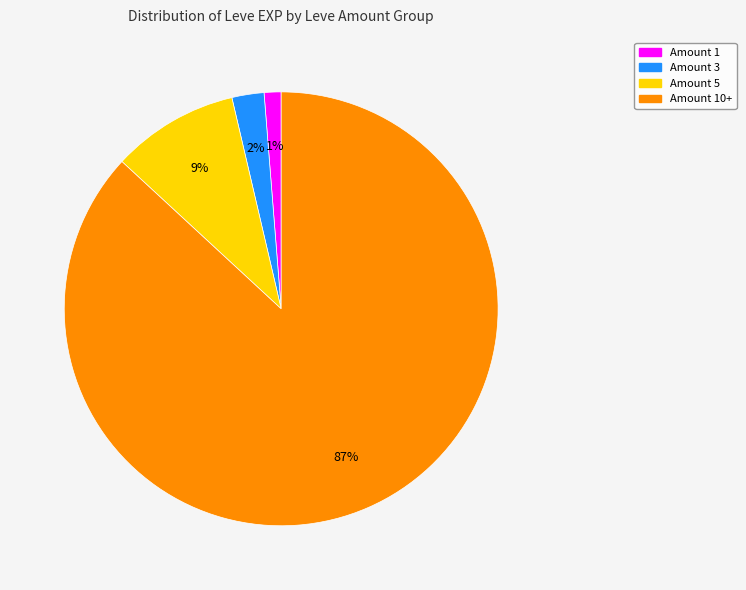

How many slices are in this pie chart?

4